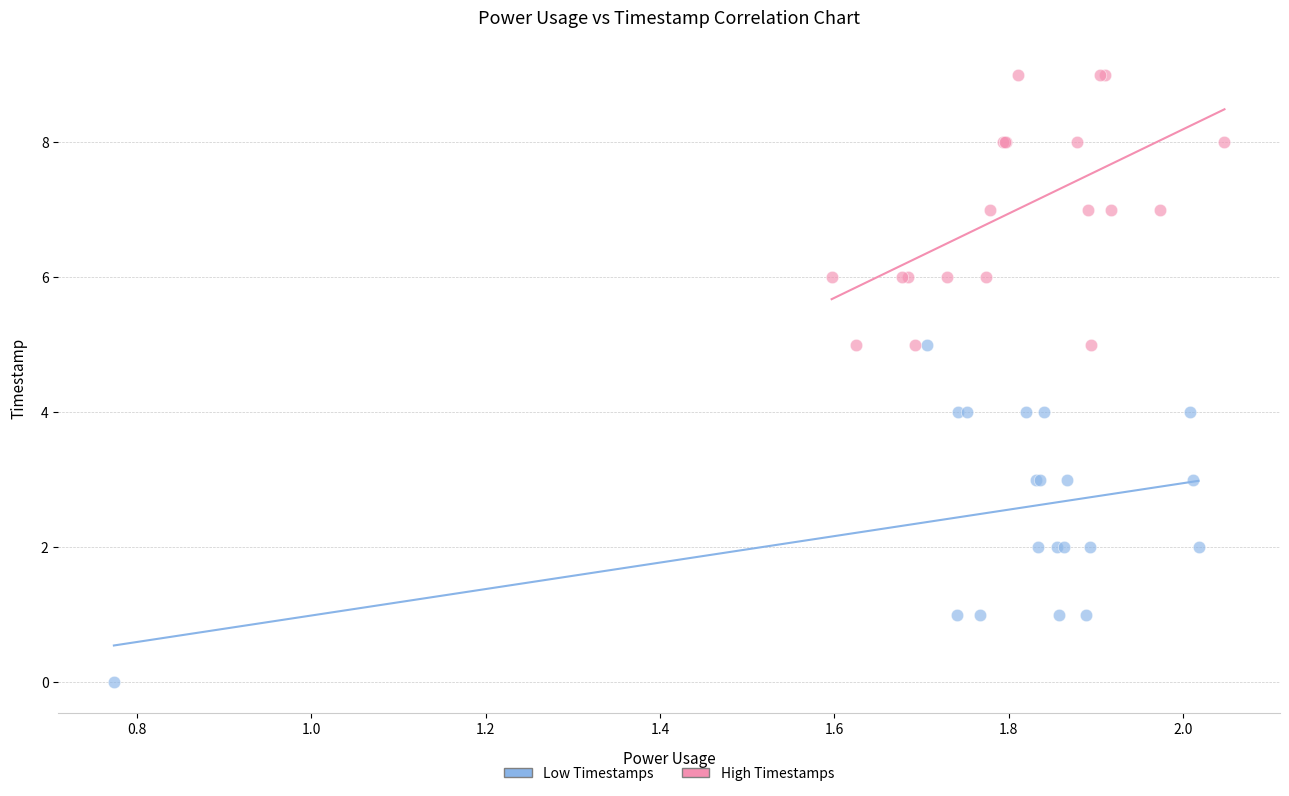

What are all the series names shown in the legend?

Low Timestamps, High Timestamps